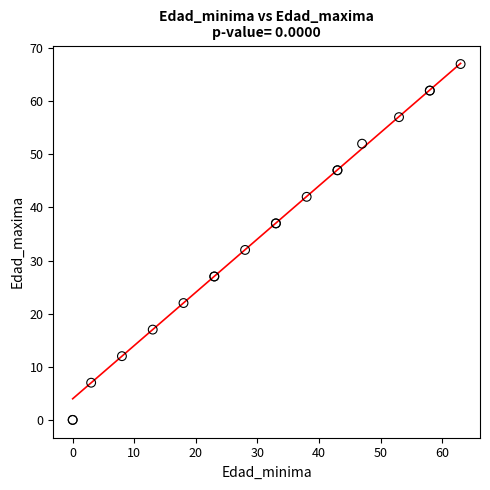

What Y value in the scatter plot is closest to 33?

32